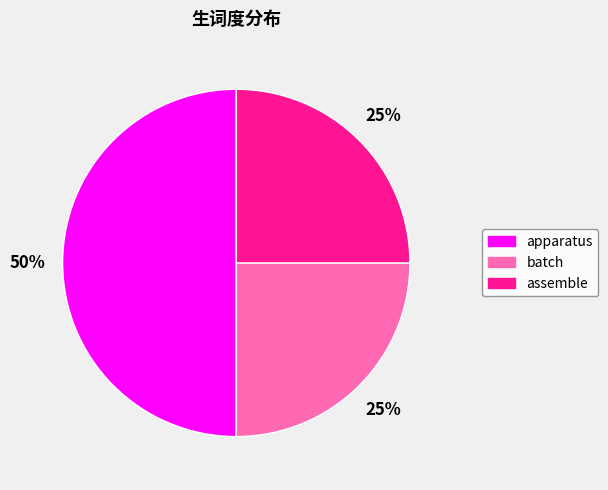

To the nearest percent, what is the combined percentage of assemble and batch?

50%